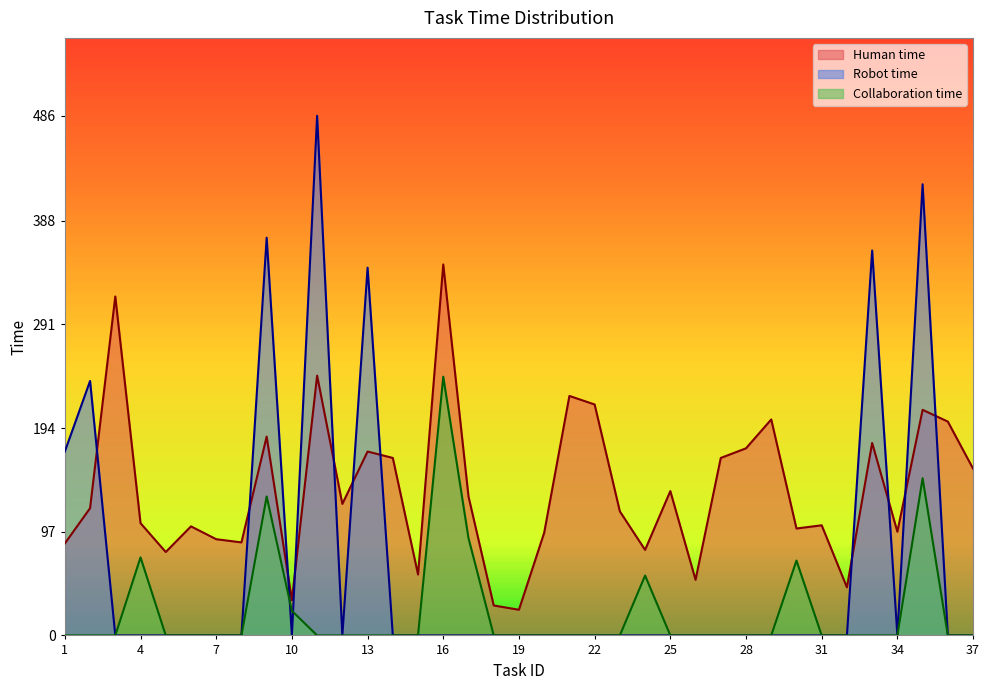

What is the total value across all series at 33?

540